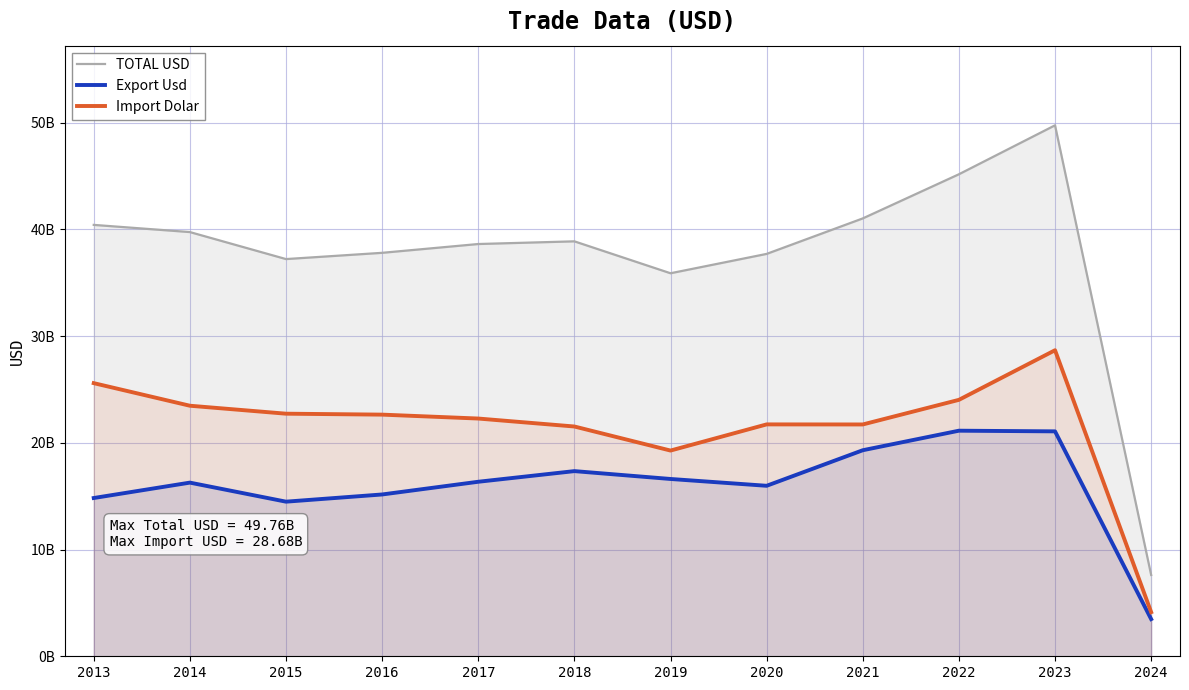

What is the difference between the maximum and minimum values in the Import Dolar series?

24547883203